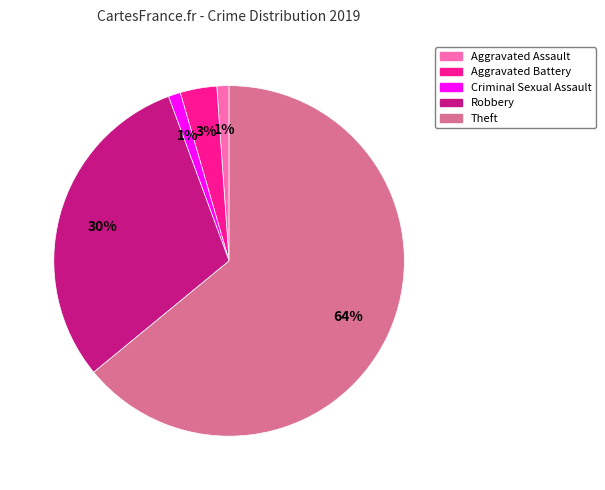

To the nearest percent, what is the difference between the Theft and Robbery slice percentages?

34%